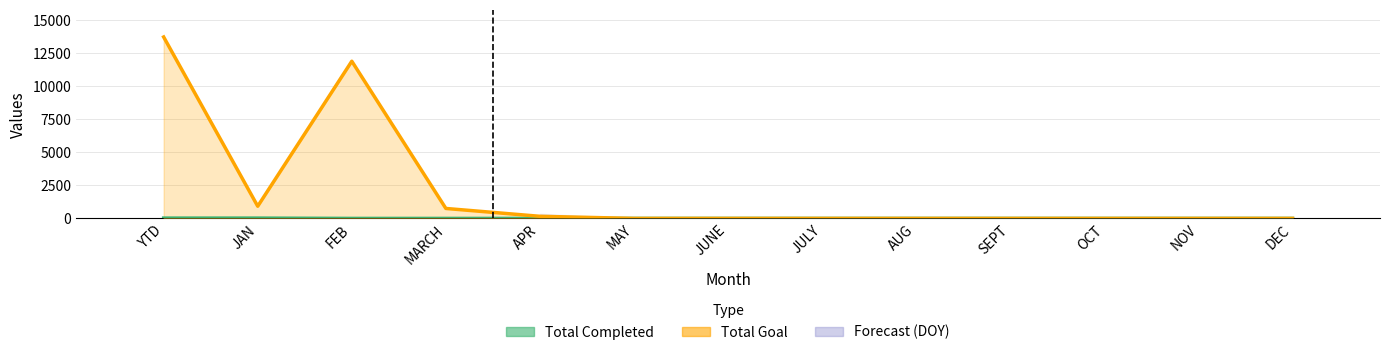

How many bars are there in total?

39